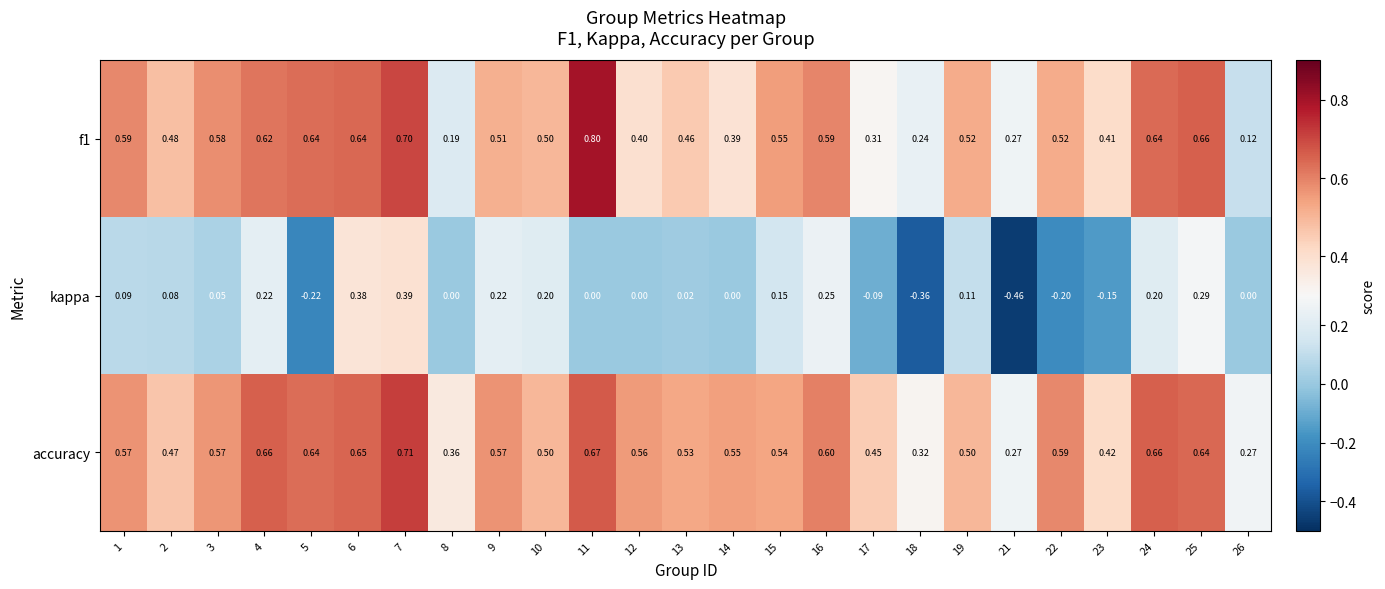

What is the maximum value shown in the chart?

0.8